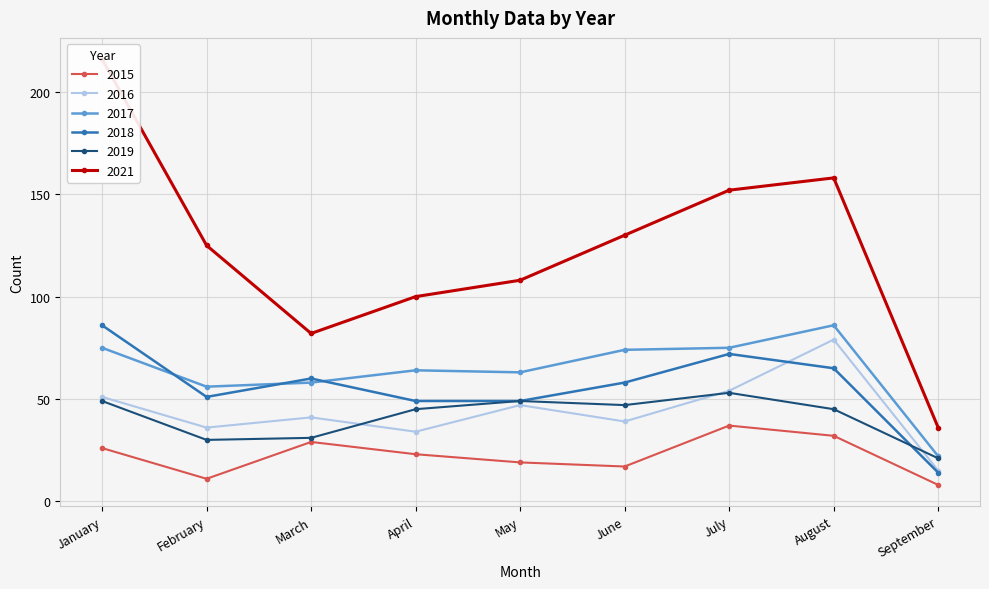

What is the spread (max minus min) of values at March?

53